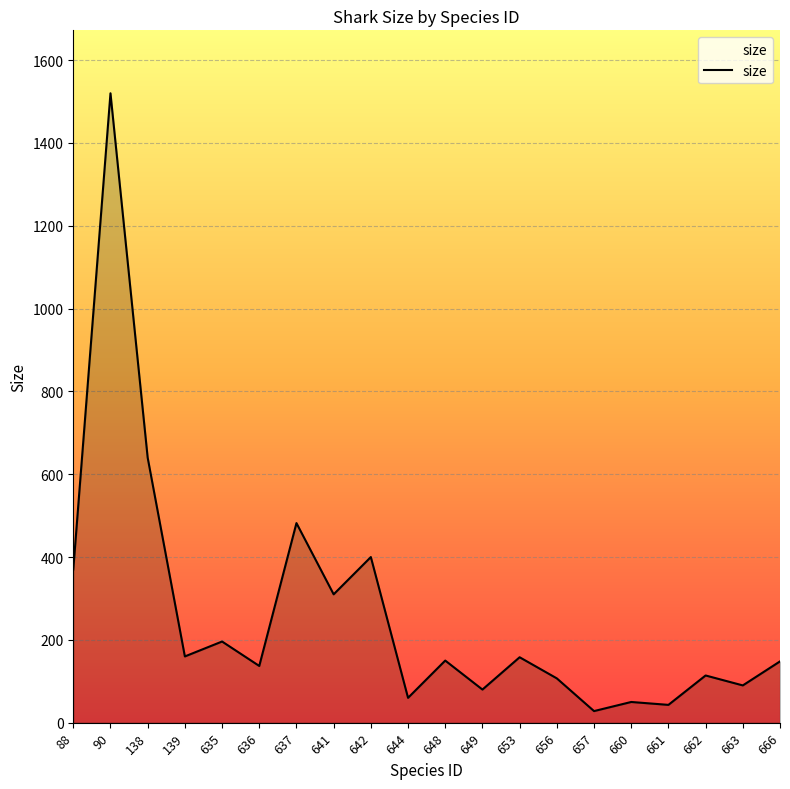

Between 88 and 637, which is larger?

637